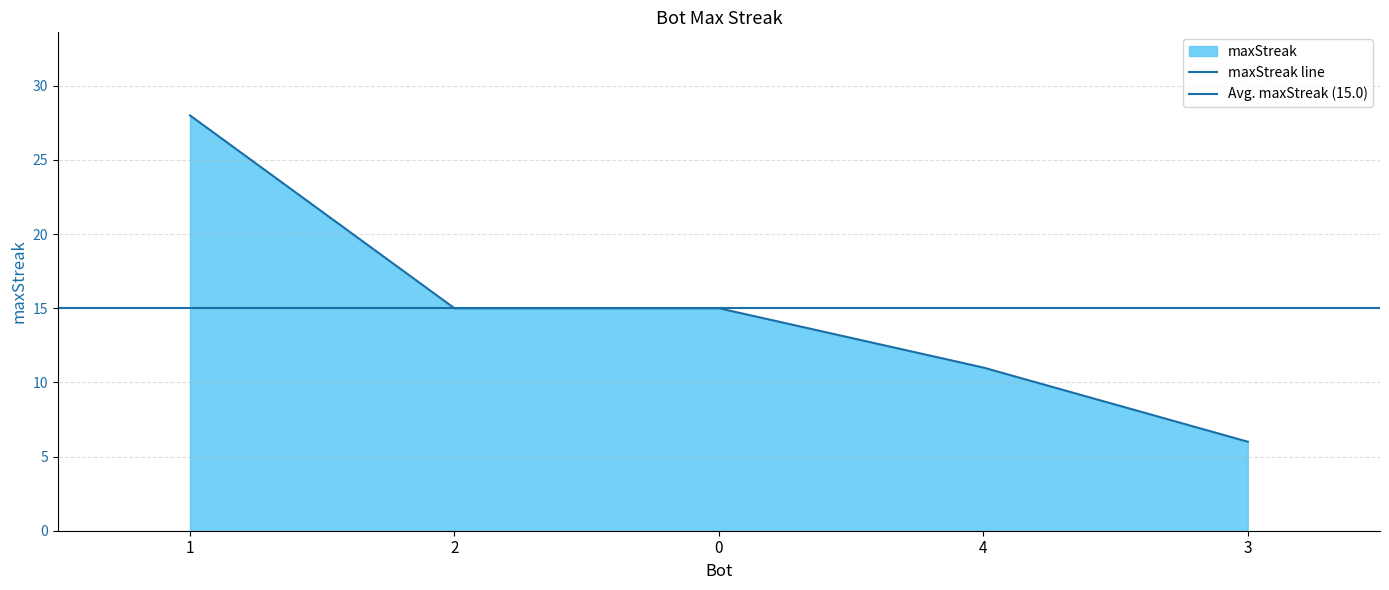

What is the ratio of the value at 3 to the value at 1?

0.2